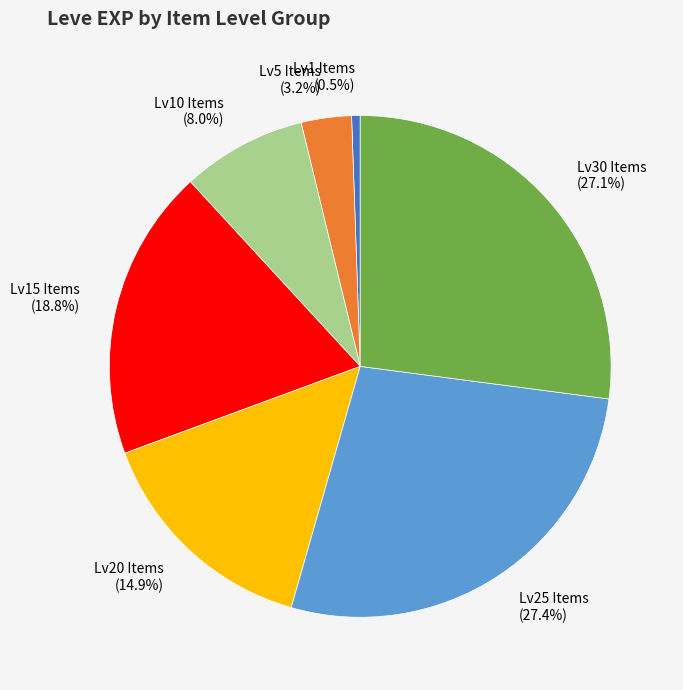

What is the smallest slice in the pie chart?

Lv1 Items (0.5%)